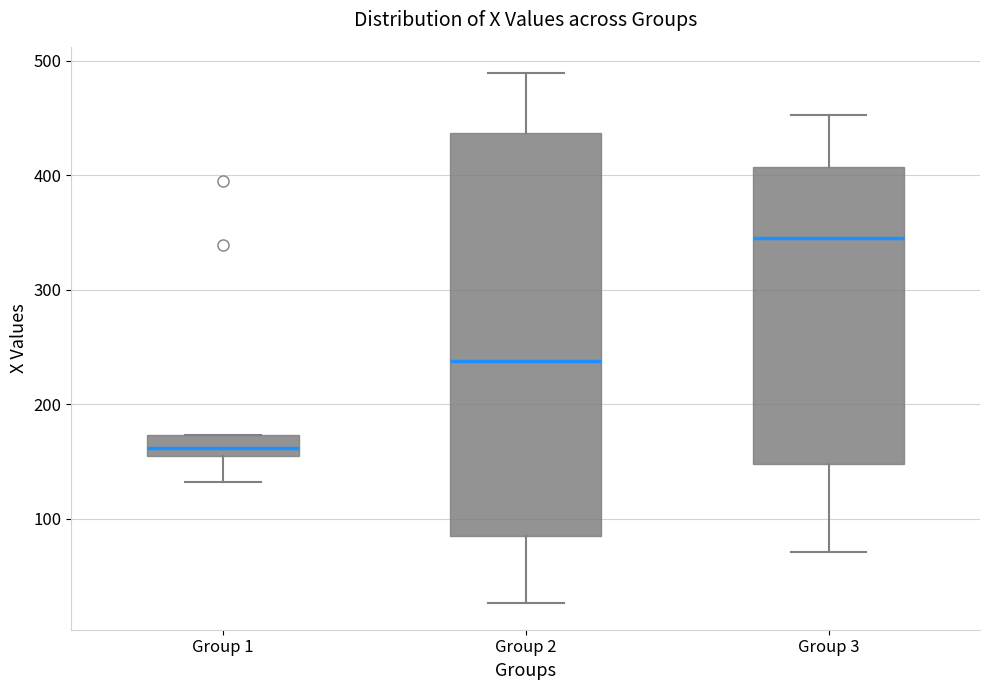

Which box has the highest median line?

Group 3